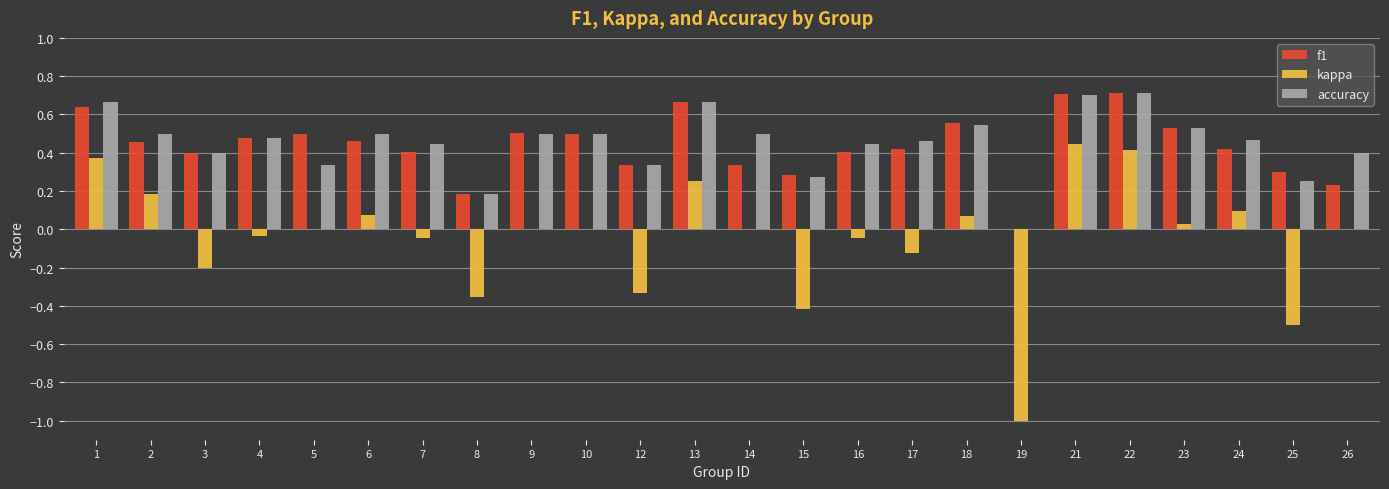

What is the sum of all accuracy values?

10.8